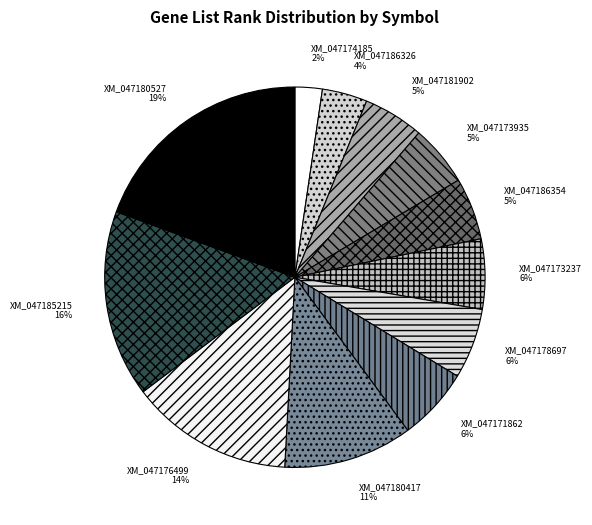

To the nearest percent, what portion does XM_047185215 represent?

16%